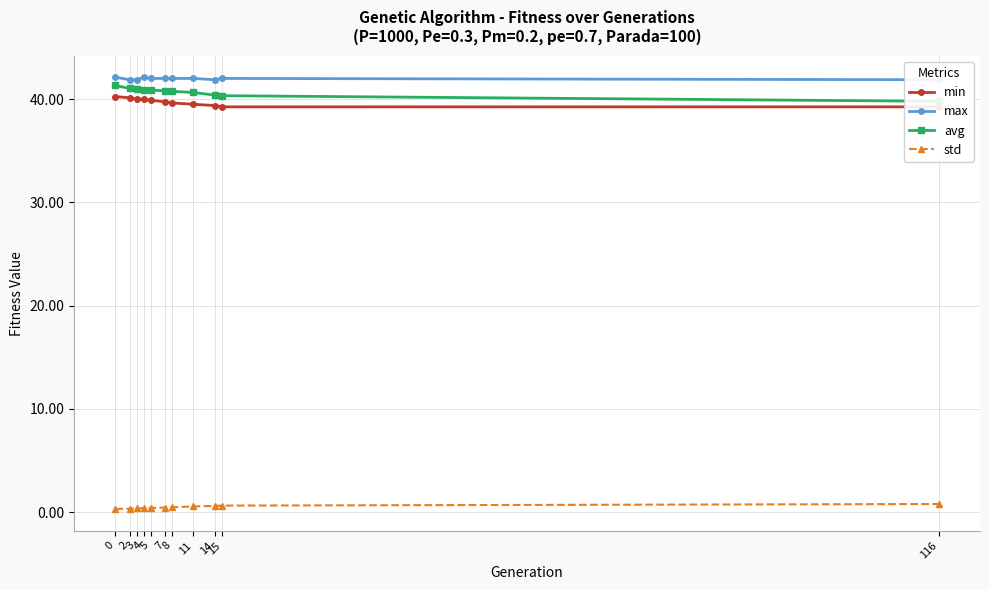

Is the value of std at 8 greater than the value of avg at 3?

No